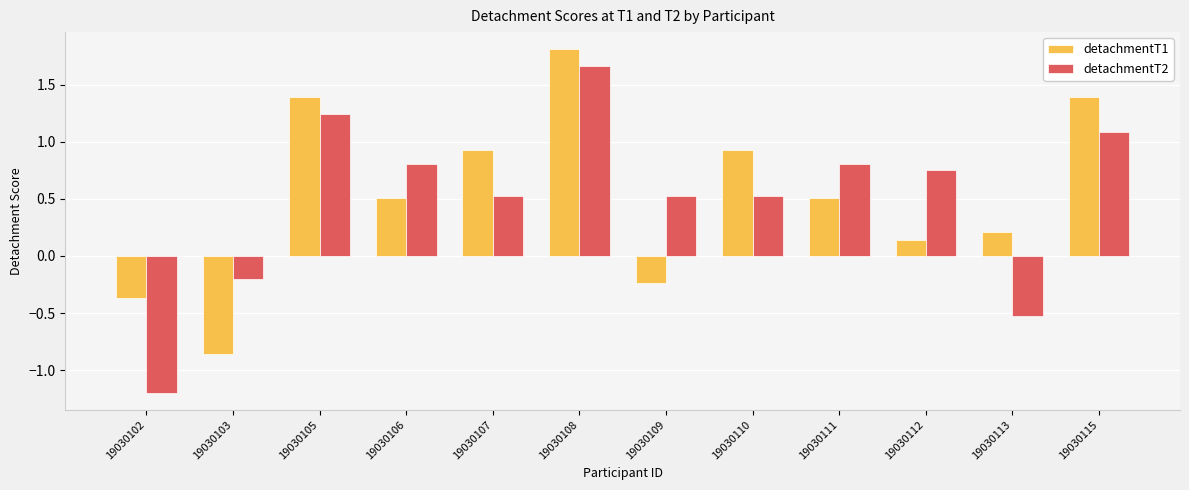

At which label does detachmentT1 first exceed 0?

19030105